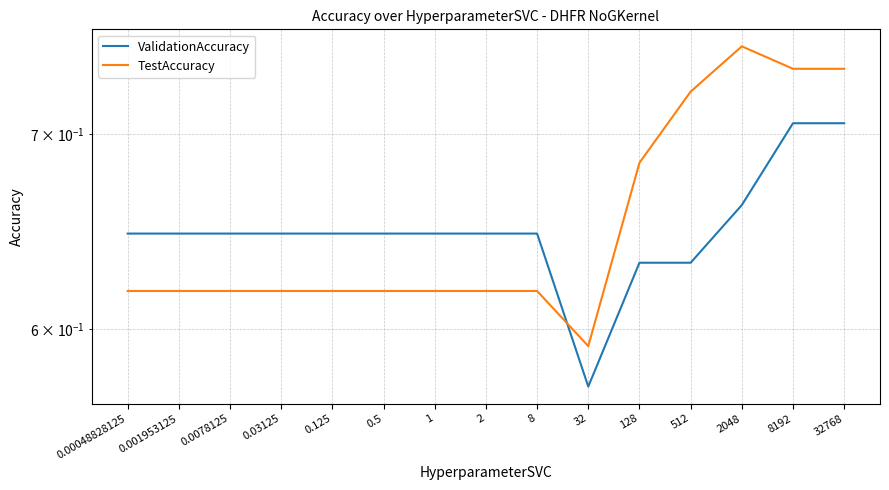

At which category does the chart reach its peak across all series?

2048